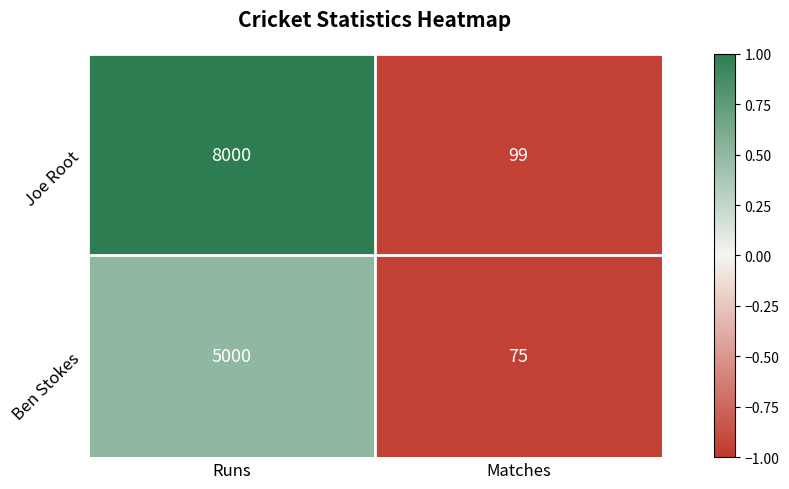

Which category has the highest value across all series?

Runs